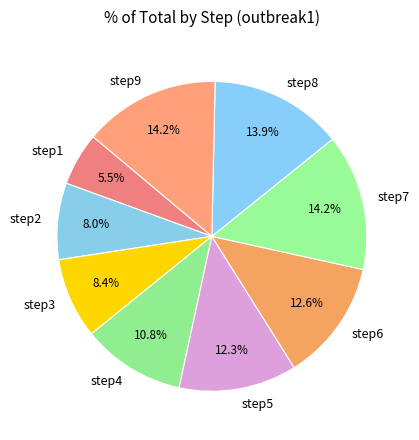

Which has a higher value, step7 or step2?

step7